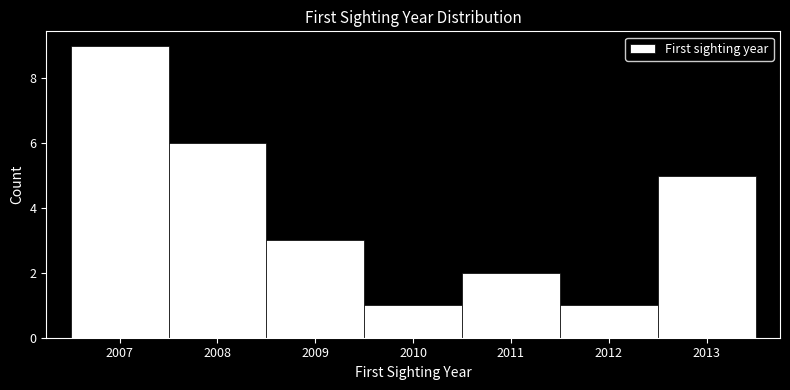

Over which range of the x-axis is the bar tallest?

2006.5 to 2007.5